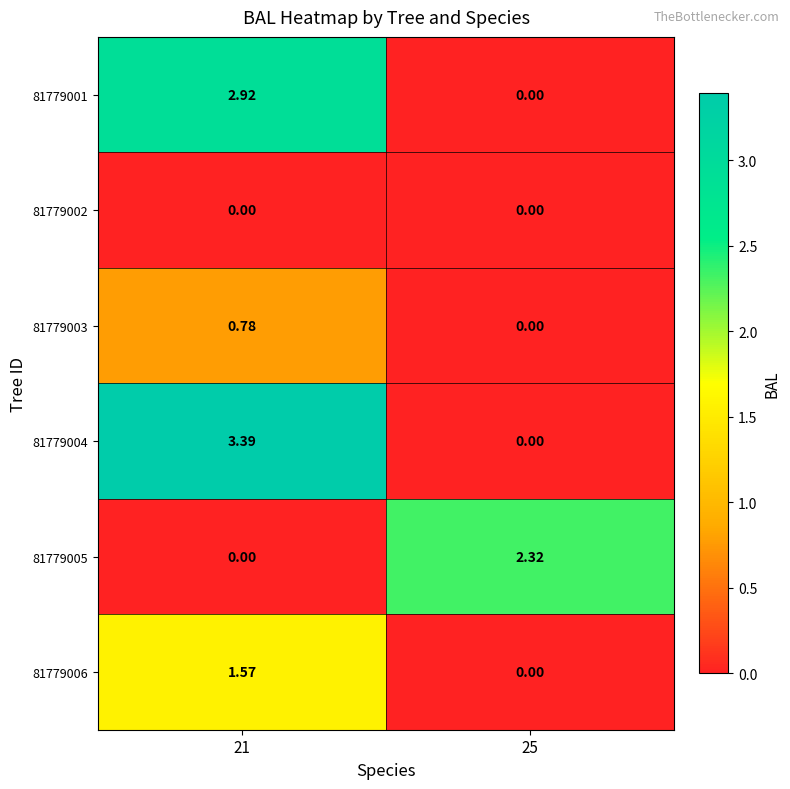

Is the value of 81779003 at 25 greater than the value of 81779004 at 21?

No